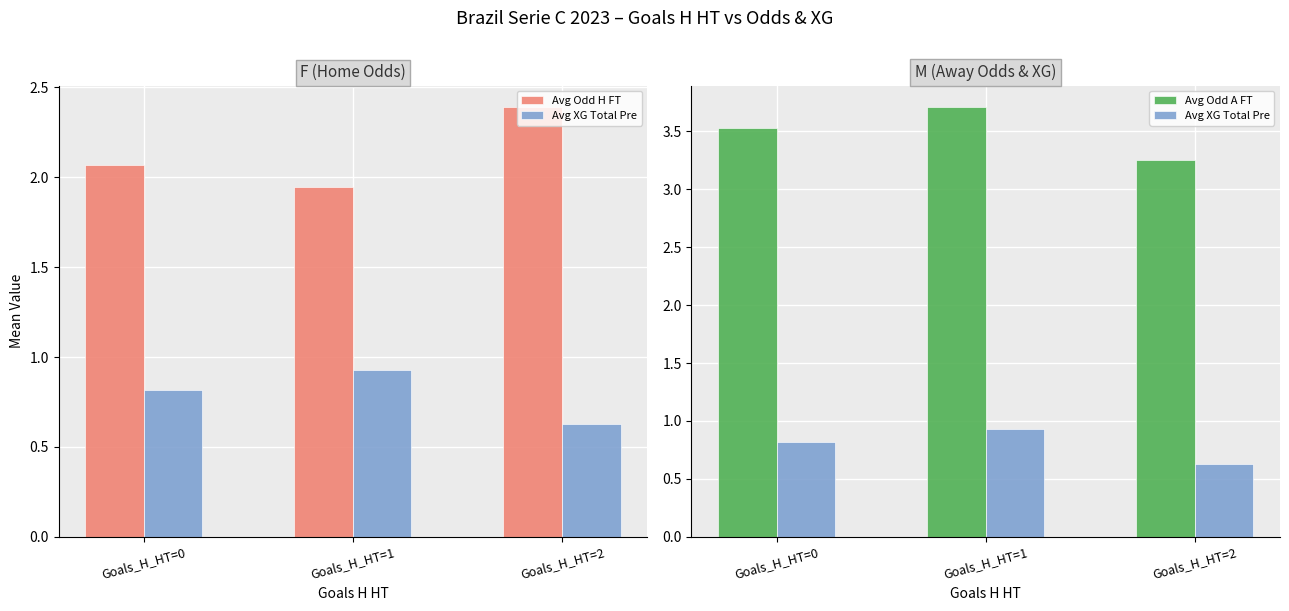

Which has a higher value, Goals_H_HT=2 or Goals_H_HT=0?

Goals_H_HT=2